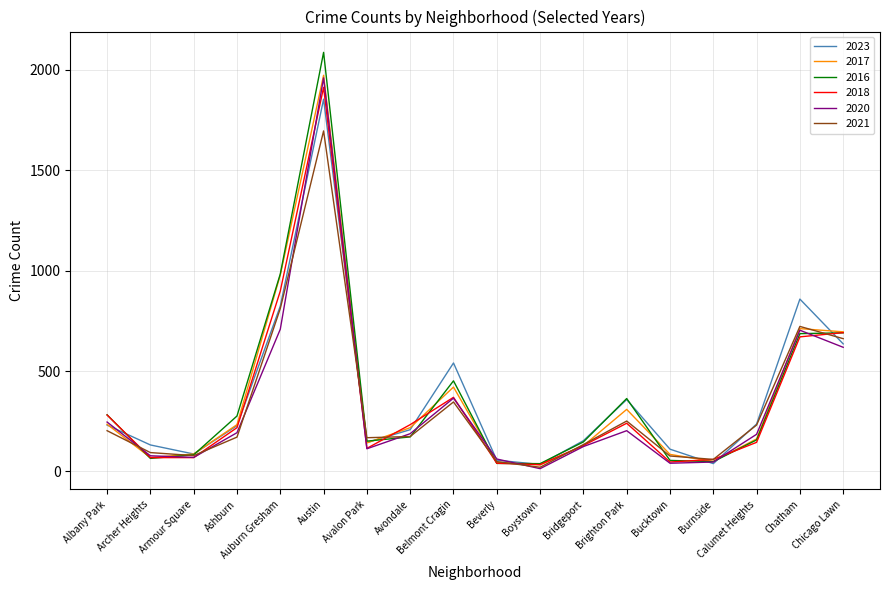

What is the total value across all series at Belmont Cragin?

2491